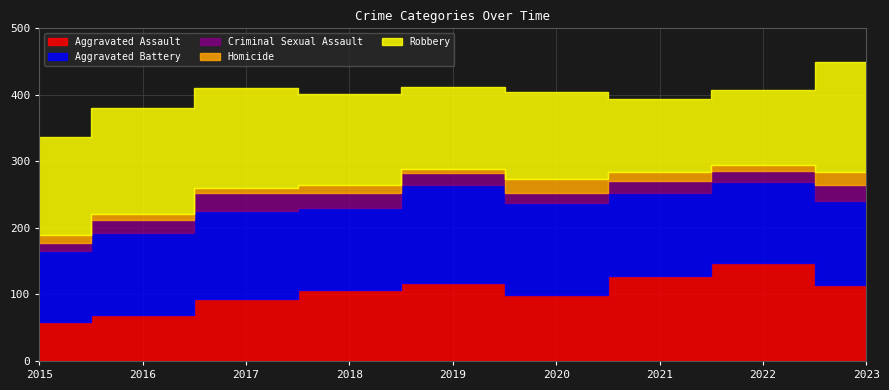

Reading left to right, list all the values displayed in this chart.

Aggravated Assault: 2015=58	2016=69	2017=93	2018=107	2019=117	2020=99	2021=128	2022=148	2023=114
Aggravated Battery: 2015=107	2016=124	2017=132	2018=123	2019=147	2020=138	2021=124	2022=121	2023=126
Criminal Sexual Assault: 2015=12	2016=19	2017=27	2018=22	2019=18	2020=16	2021=18	2022=17	2023=24
Homicide: 2015=13	2016=9	2017=8	2018=12	2019=7	2020=20	2021=14	2022=9	2023=20
Robbery: 2015=146	2016=160	2017=151	2018=138	2019=123	2020=132	2021=110	2022=112	2023=165